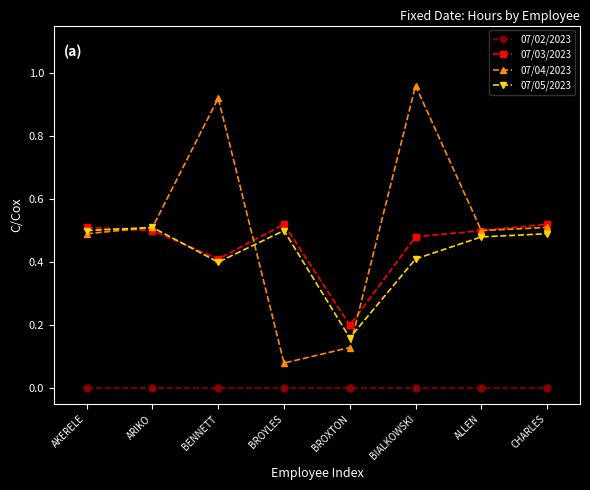

What is the difference between the second highest and minimum values in the 07/04/2023 series?

0.8